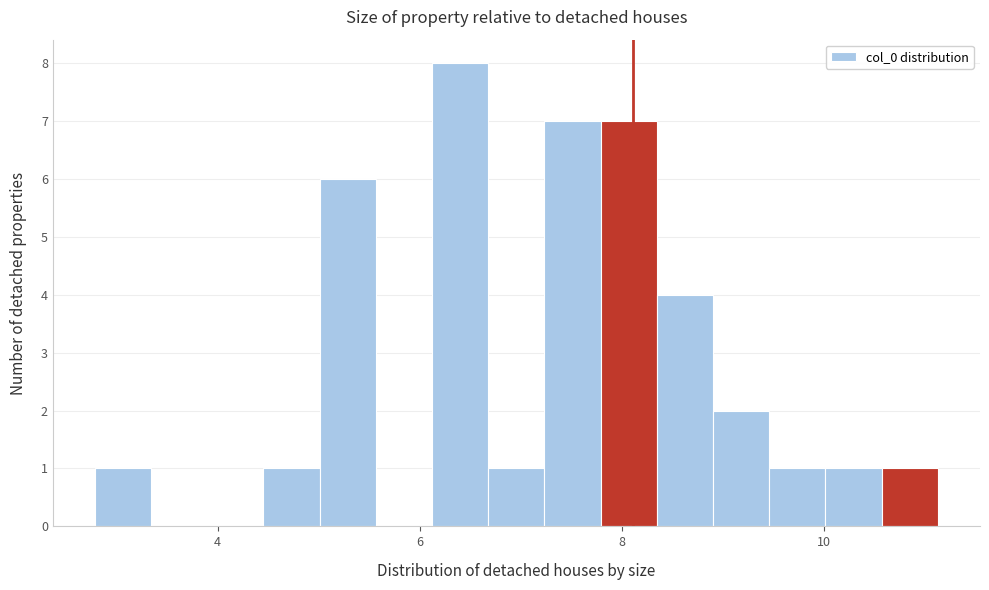

Read against the x-axis, roughly where is the centre of the tallest bar?

6.4